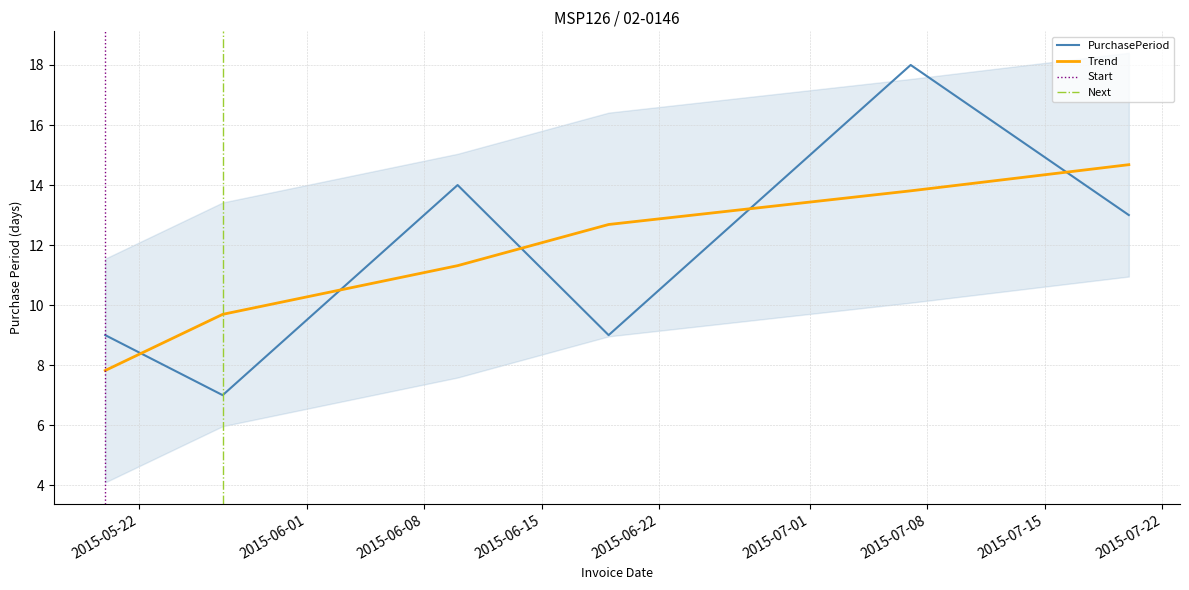

Is this an area chart (filled region under the line)?

No